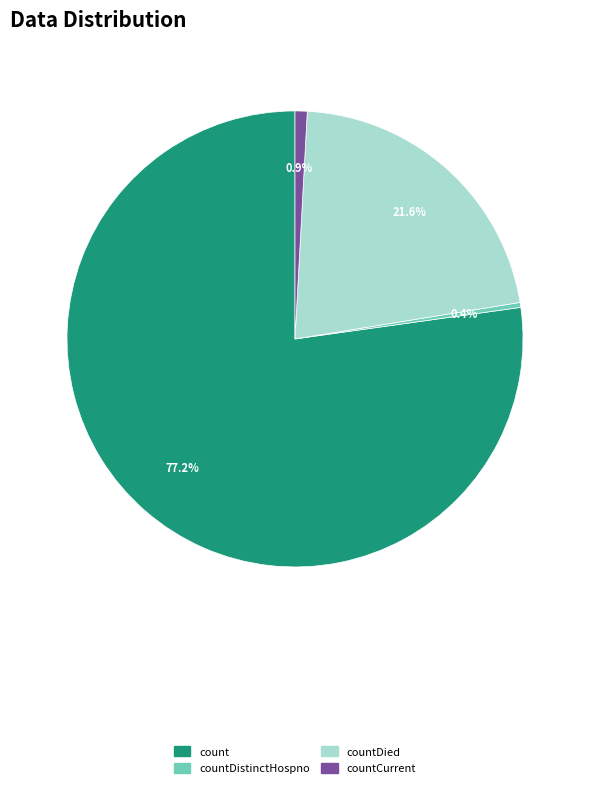

Between countCurrent and countDied, which is larger?

countDied